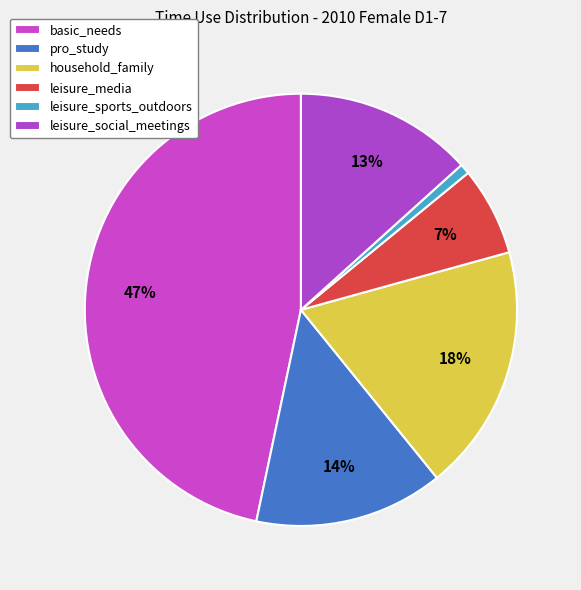

Which has a higher value, leisure_social_meetings or household_family?

household_family